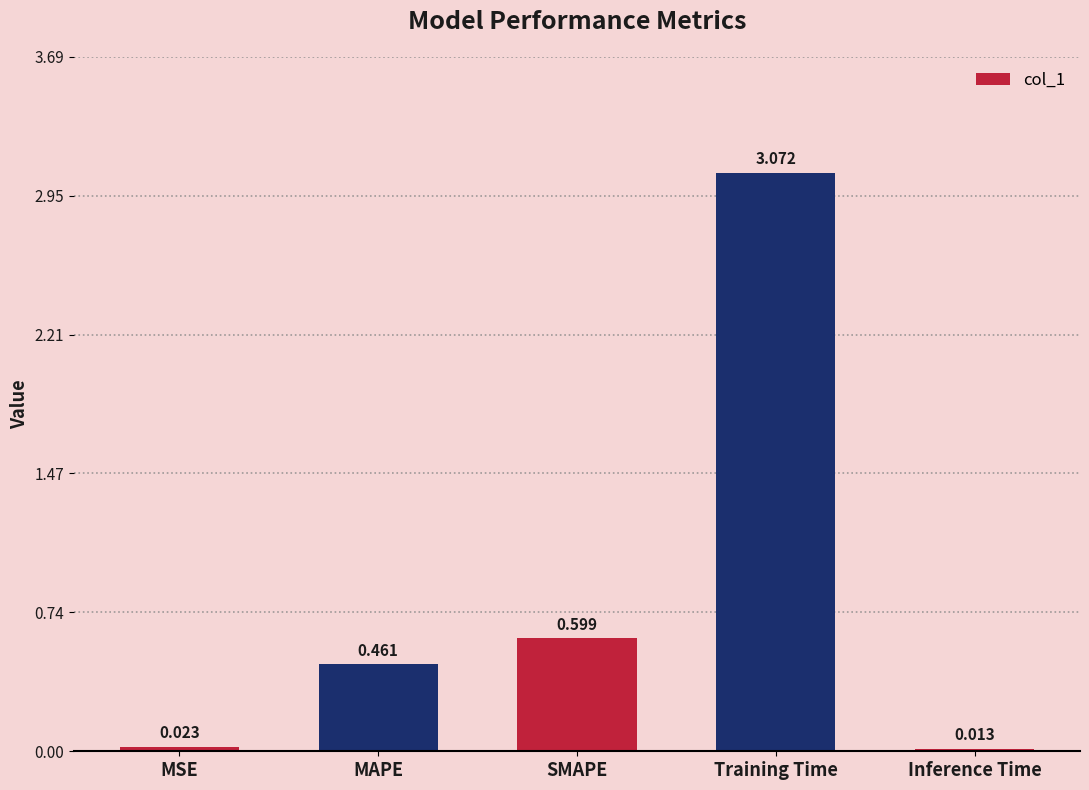

How many bars are there in total?

5